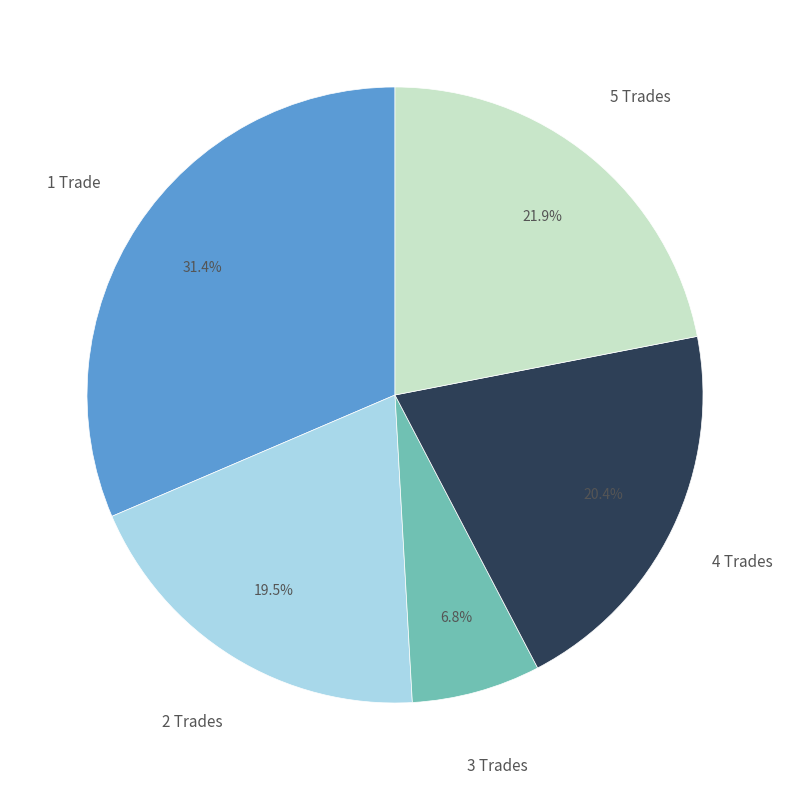

Is there any slice that represents more than half of the pie?

No